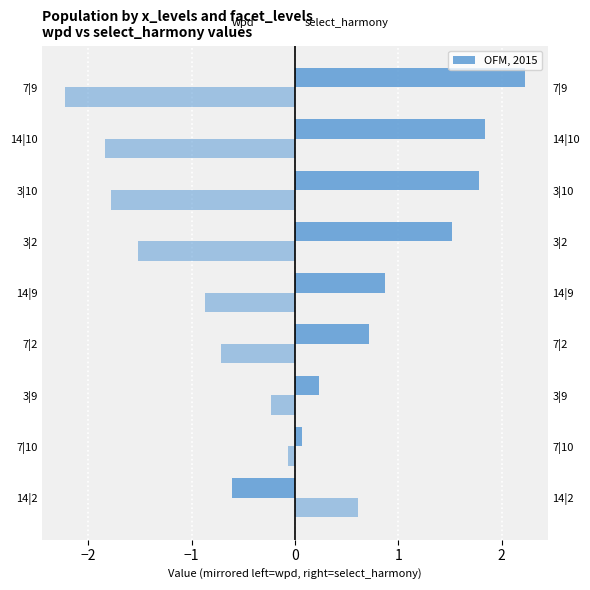

Between 7|10 and 3|9, which series saw the biggest shift?

wpd